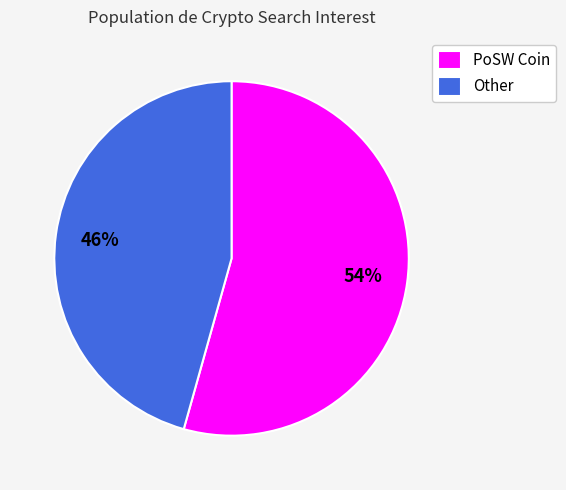

To the nearest percent, what is the average slice percentage?

50%